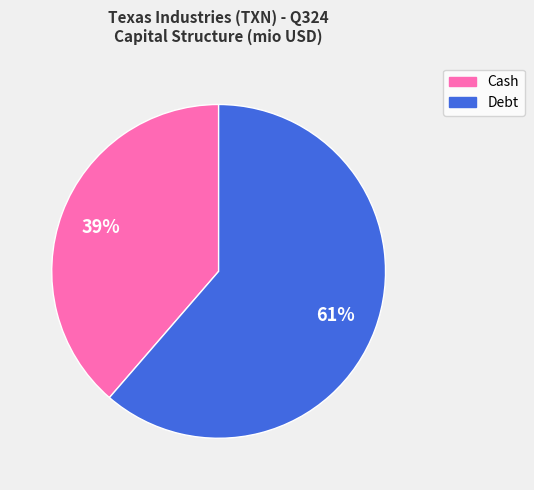

Between Cash and Debt, which is larger?

Debt